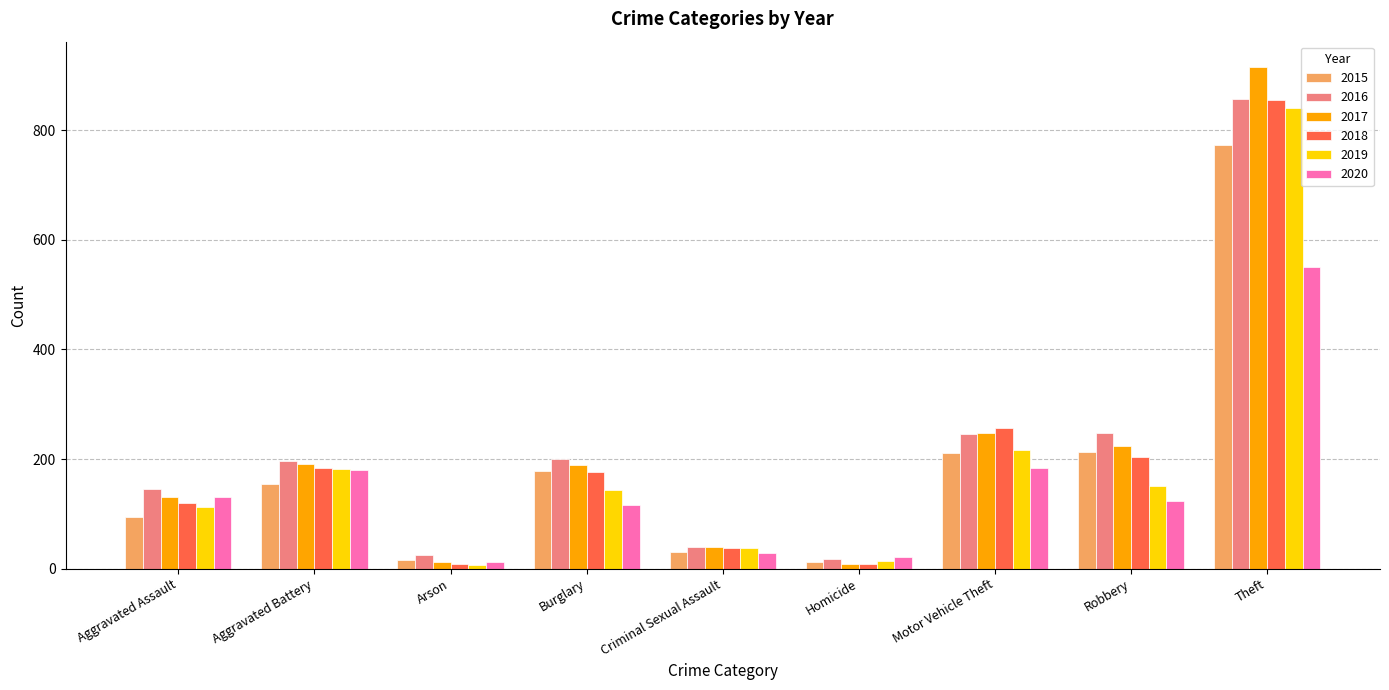

What is the total value across all series at Motor Vehicle Theft?

1359